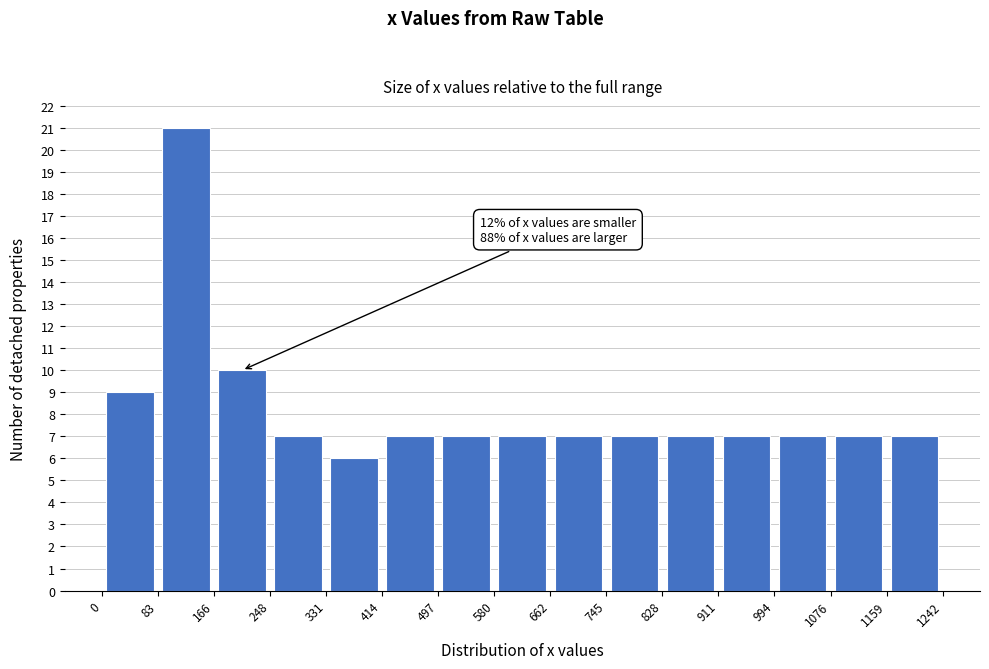

Which range on the x-axis has the tallest bar?

83 to 166